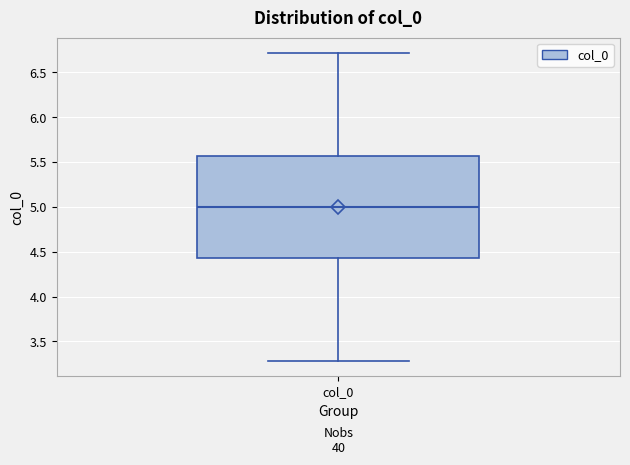

Read this box plot against the y-axis: the position of the median line, the range covered by the box, and the ends of both whiskers. The values are not printed on the chart, so give them approximately, as read against the axis.

median 5.00, box 4.45 to 5.55, whiskers 3.30 to 6.70